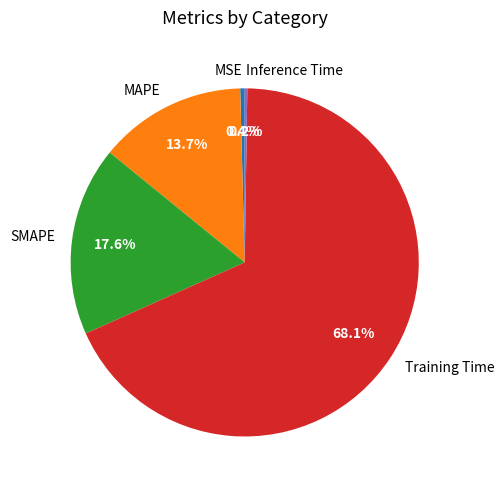

What is the total percentage of MAPE and Training Time?

81.8%